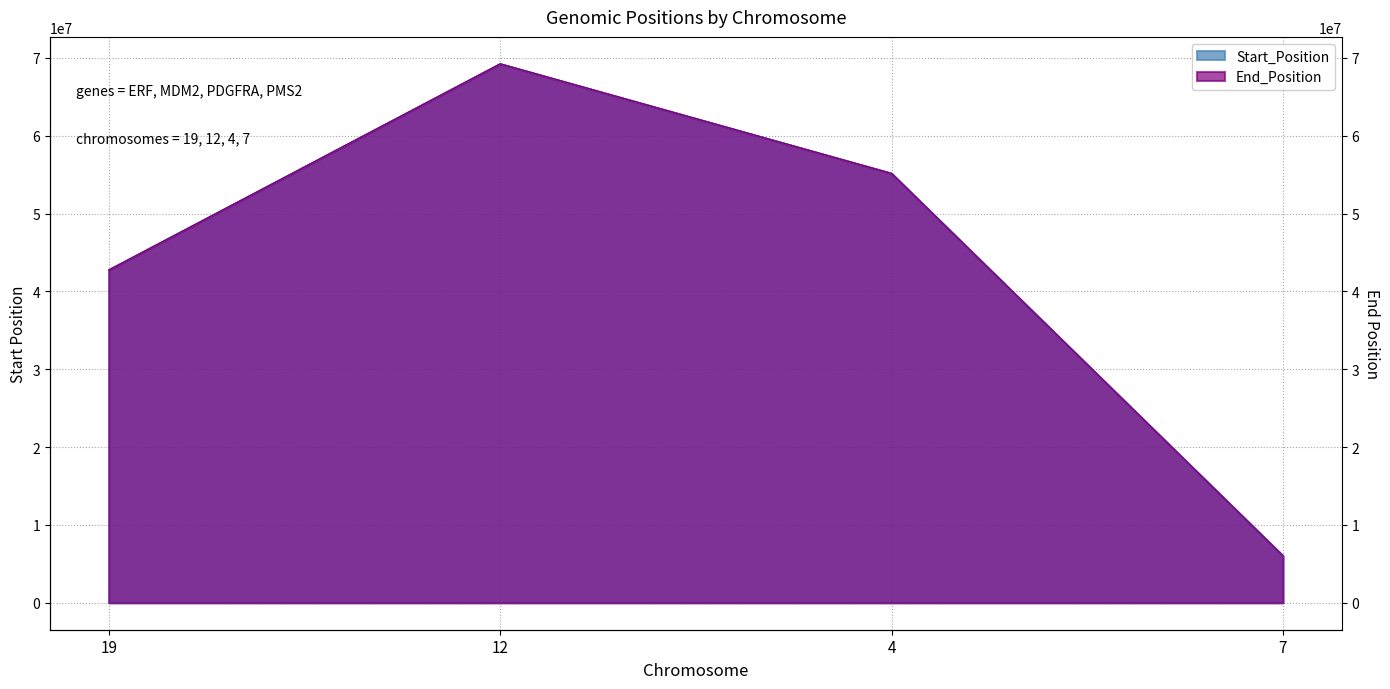

The Start_Position series shows 88171816 at 4. True or false?

False